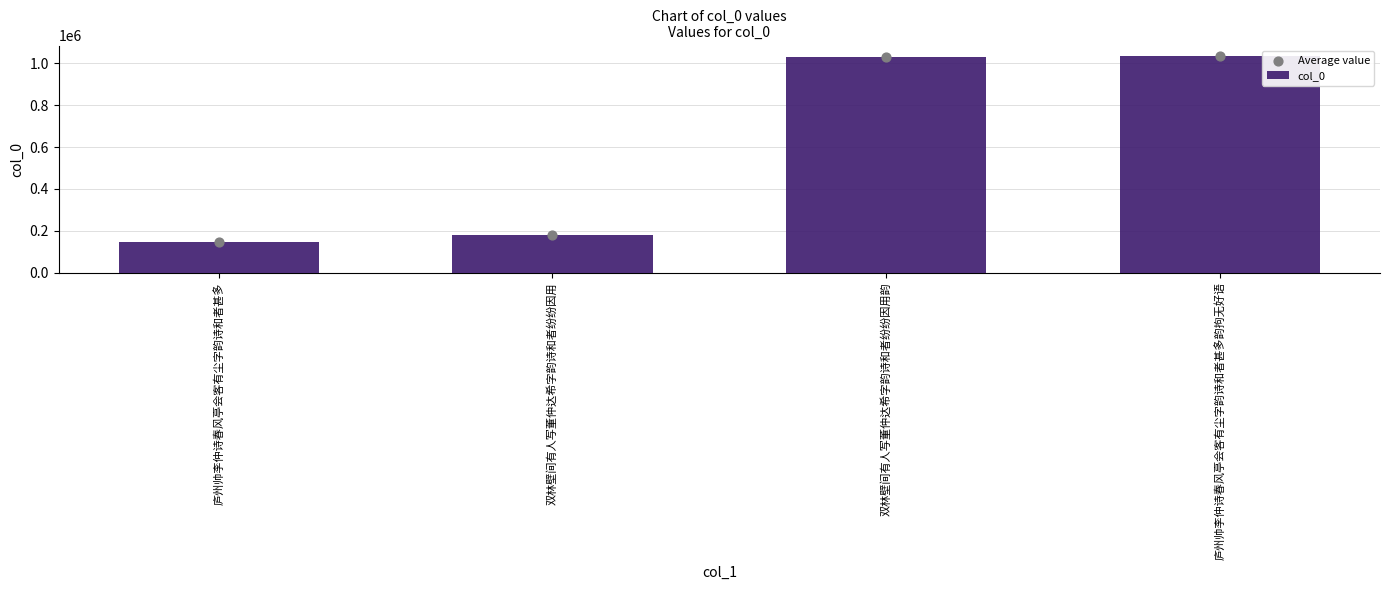

Which series has the largest total across all categories?

col_0